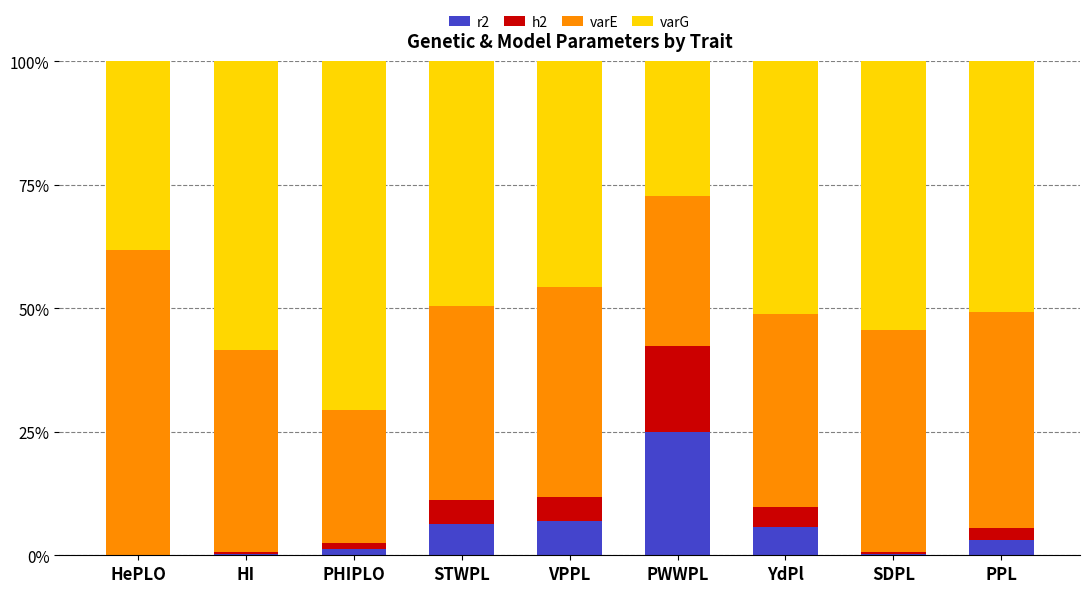

At which label does r2 reach its peak?

PWWPL